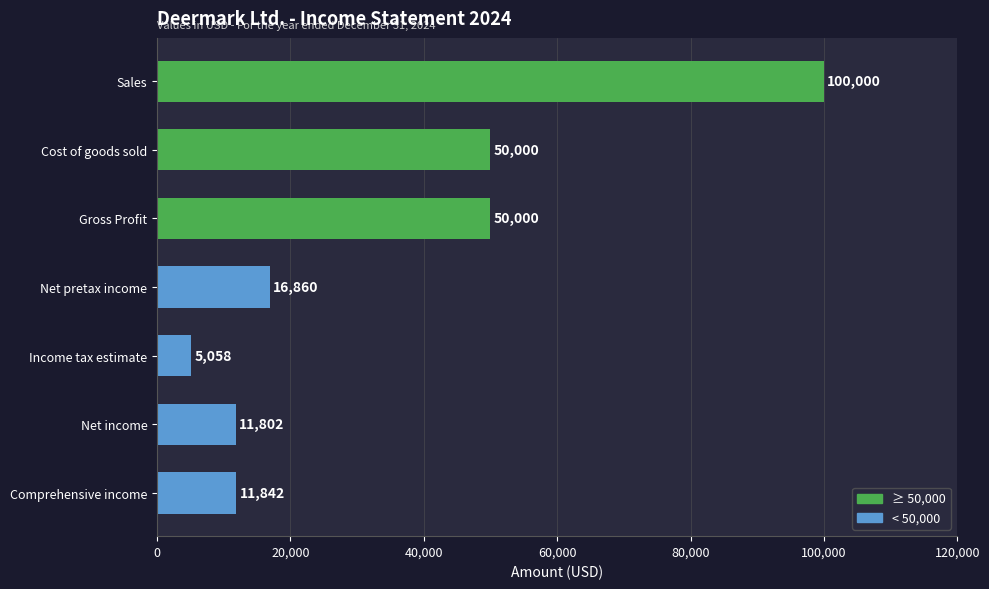

Reading top to bottom, transcribe all the data shown in this chart.

Sales=100000	Cost of goods sold=50000	Gross Profit=50000	Net pretax income=16860	Income tax estimate=5058	Net income=11802	Comprehensive income=11842